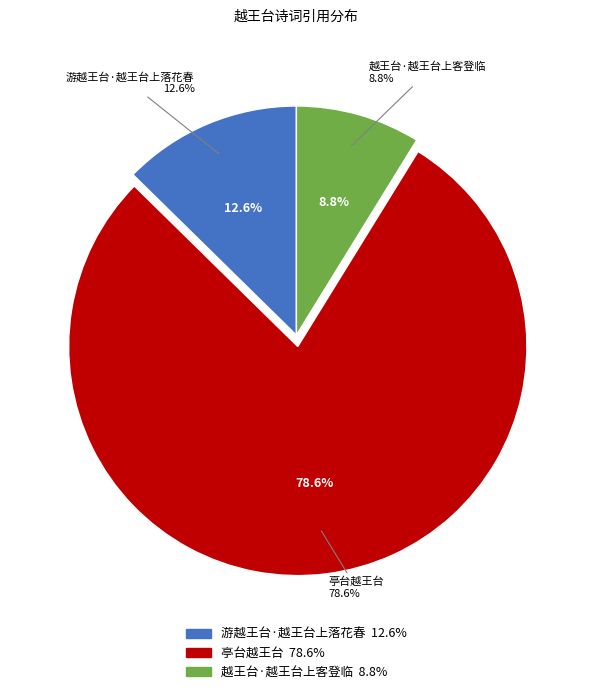

To the nearest percent, what is the difference between the 亭台越王台 and 游越王台·越王台上落花春 slice percentages?

66%